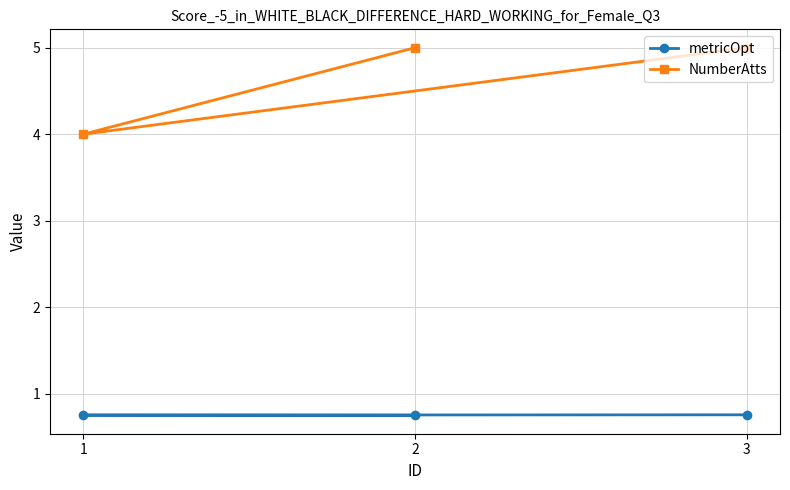

How many lines are shown in the chart?

2